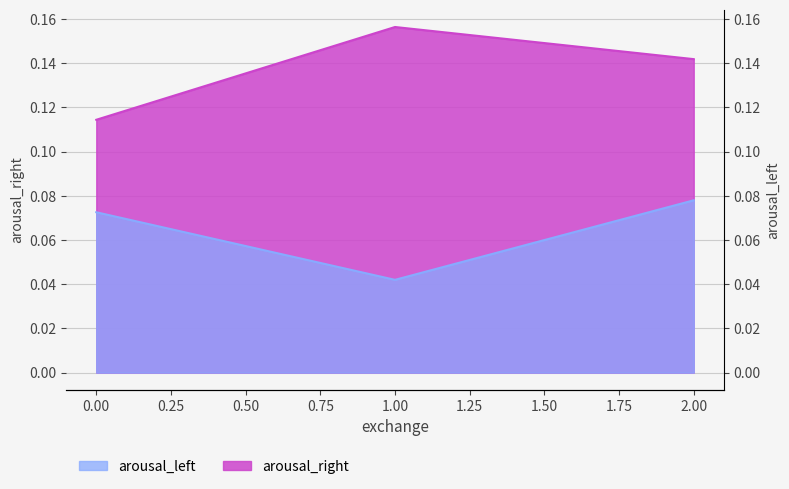

Reading left to right, what are all the values shown in this chart?

arousal_right: 0=0.1	1=0.2	2=0.1
arousal_left: 0=0.1	1=0.0	2=0.1